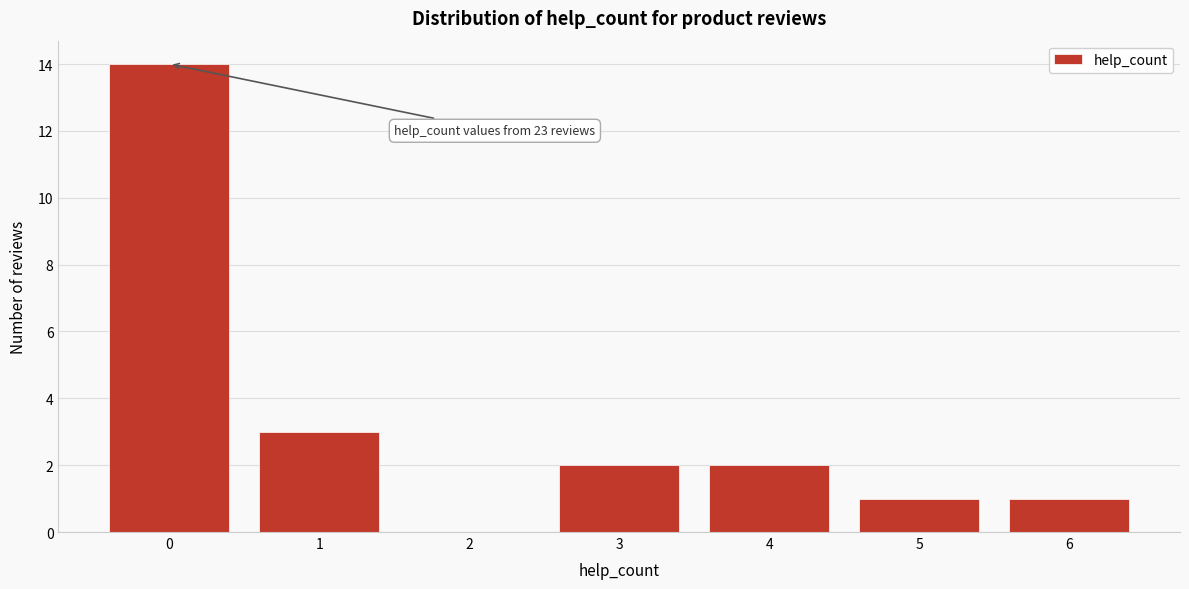

Which range on the x-axis has the tallest bar?

-0.5 to 0.5